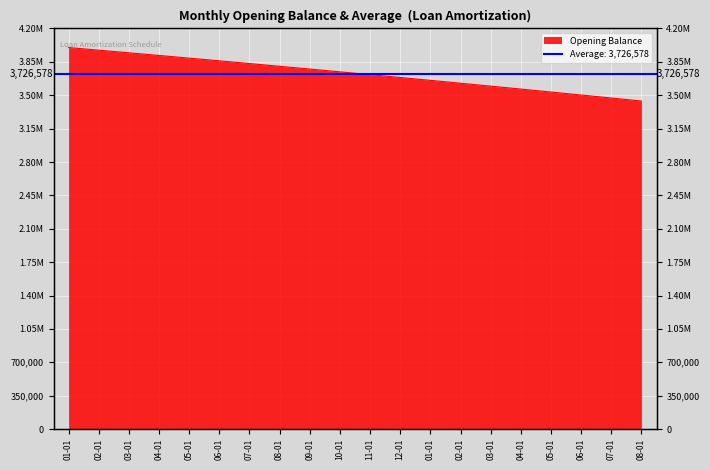

What is the value of the 6th point from the left?

3860884.0